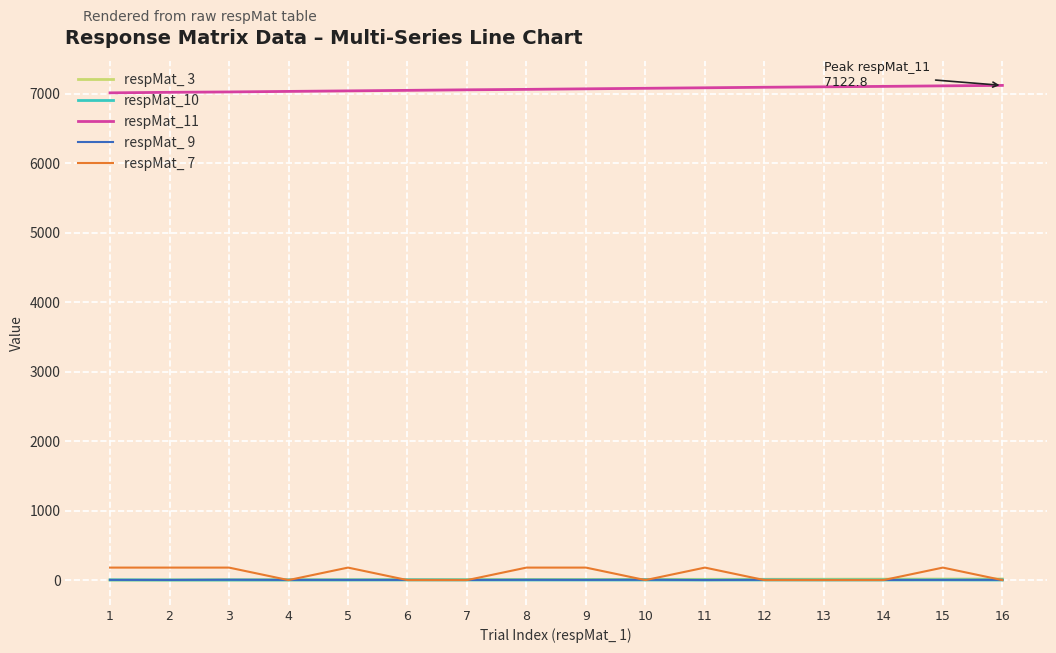

What is the maximum value shown in the chart?

7122.8